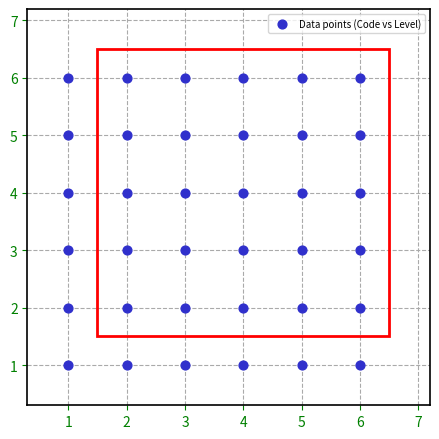

What is the range of X values (max minus min)?

5